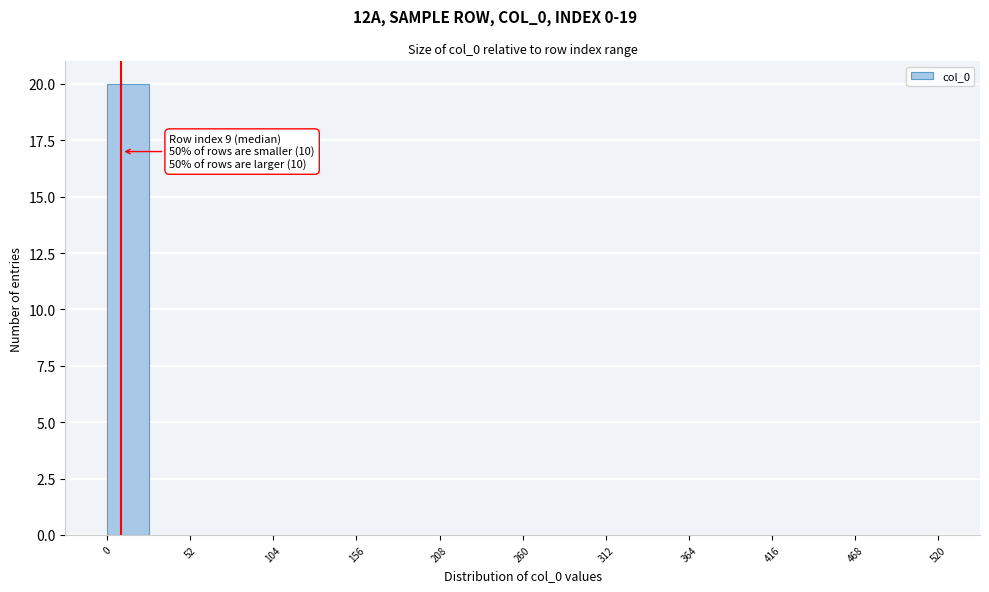

Read against the x-axis, roughly where is the centre of the tallest bar?

10